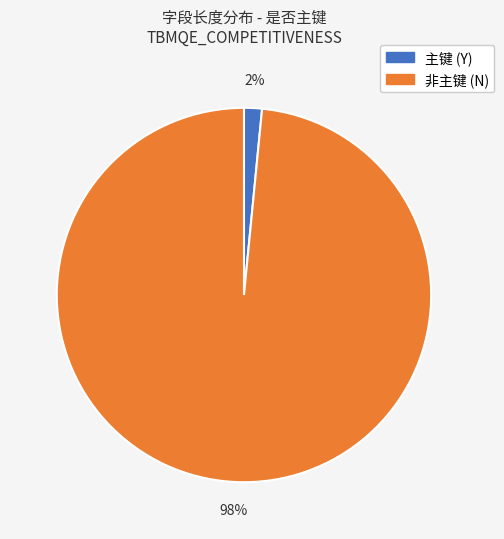

What is the largest slice in the pie chart?

非主键 (N)